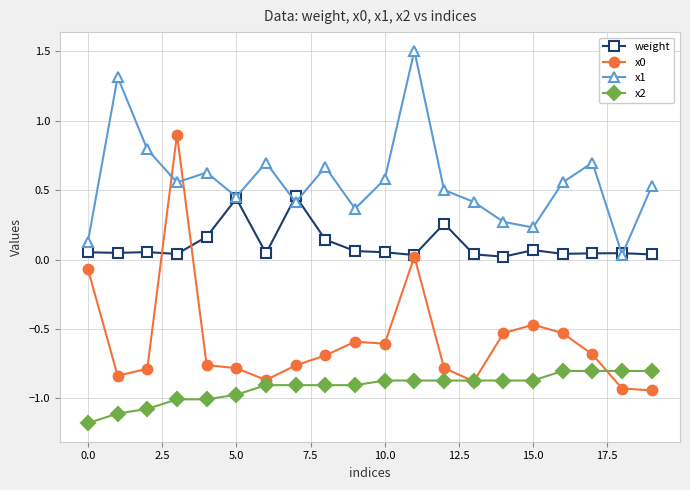

What is the value of the x2 point at the 4th from the left?

-1.0